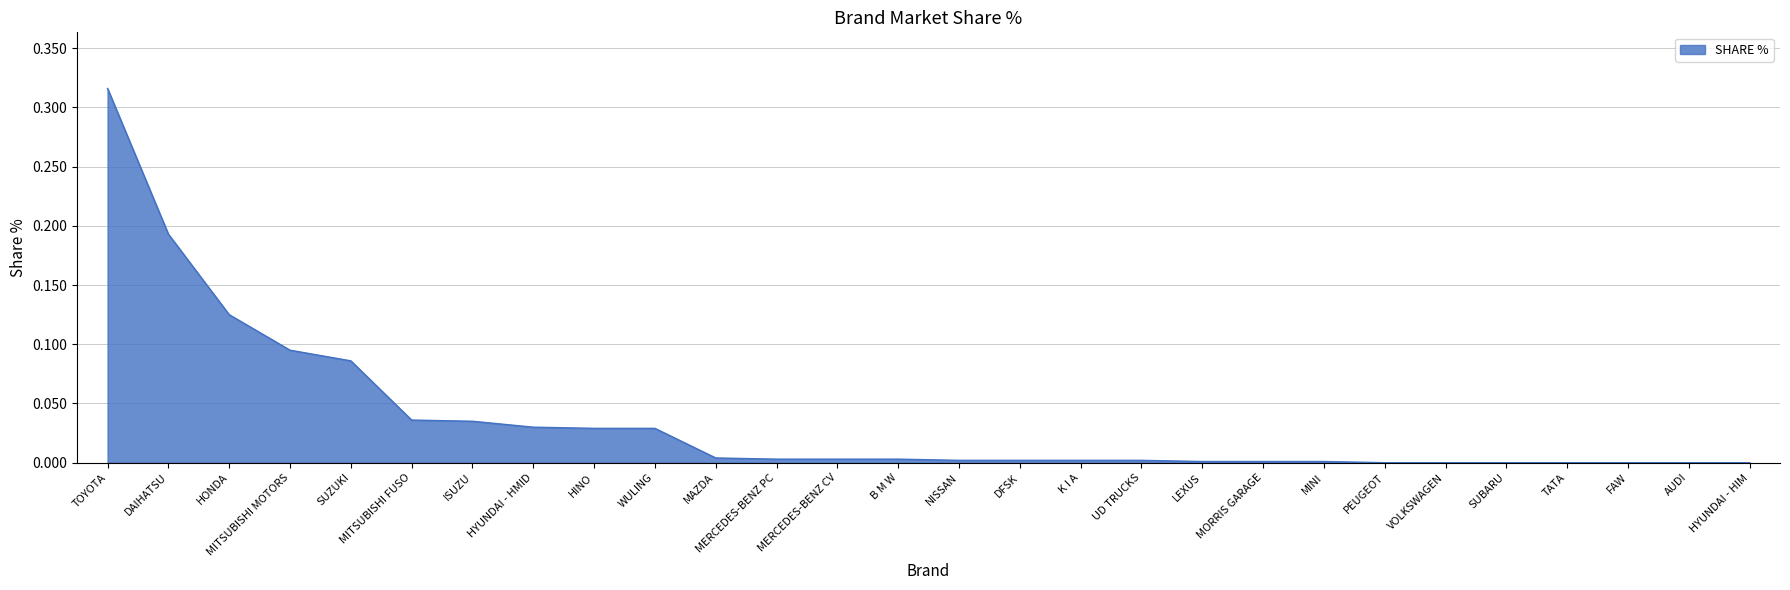

Which label corresponds to the largest value in the chart?

TOYOTA